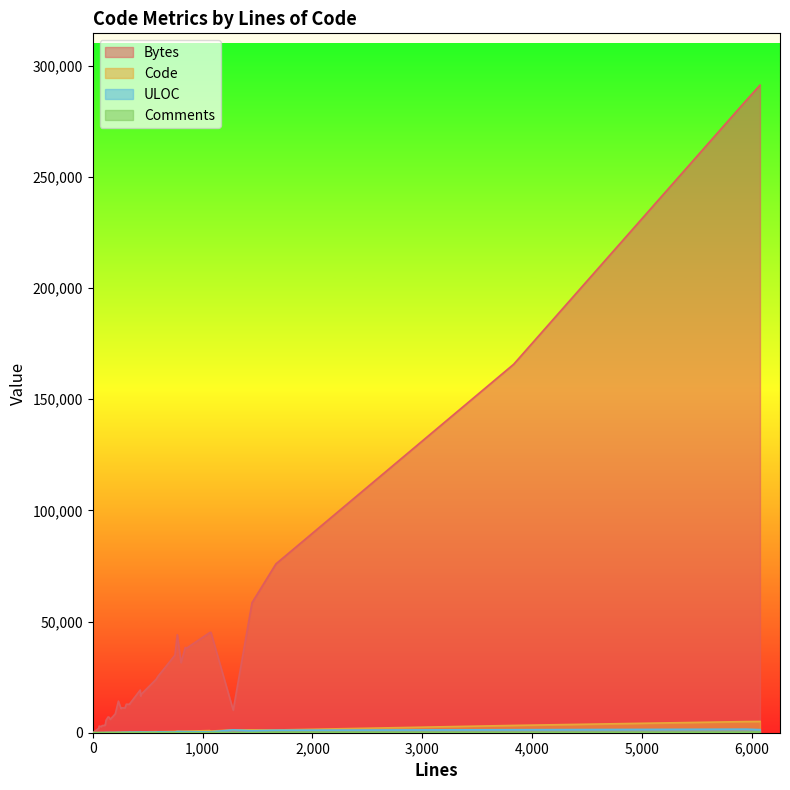

What is the maximum value for Bytes?

291189